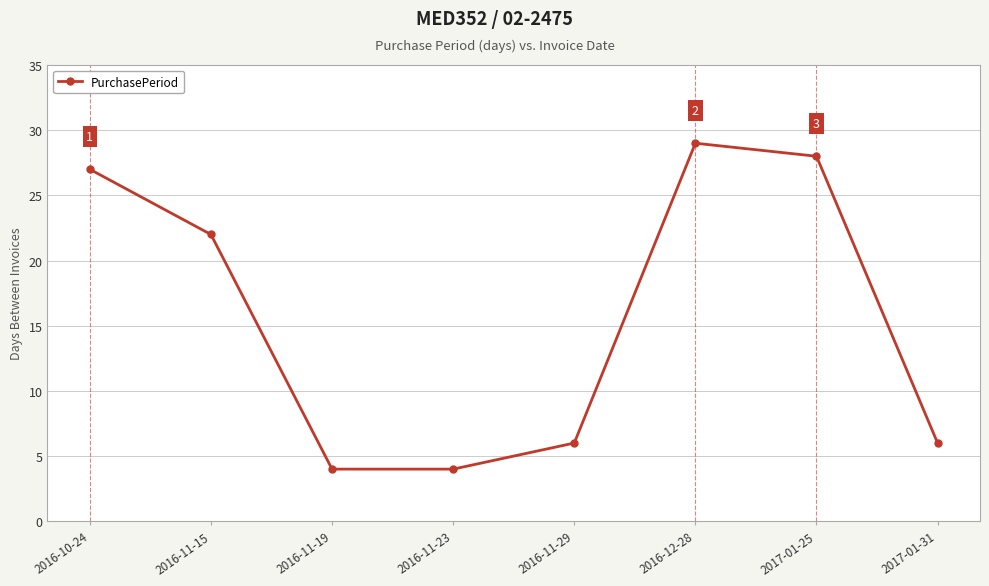

Does the chart display data point markers on the line(s)?

Yes